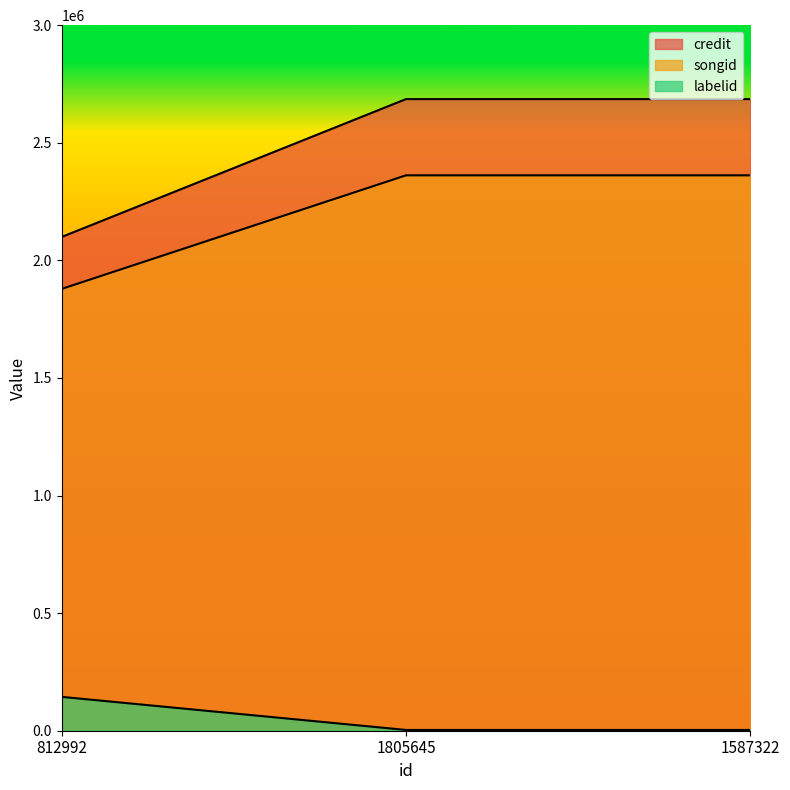

At 1805645, list the series in order from largest to smallest.

credit, songid, labelid